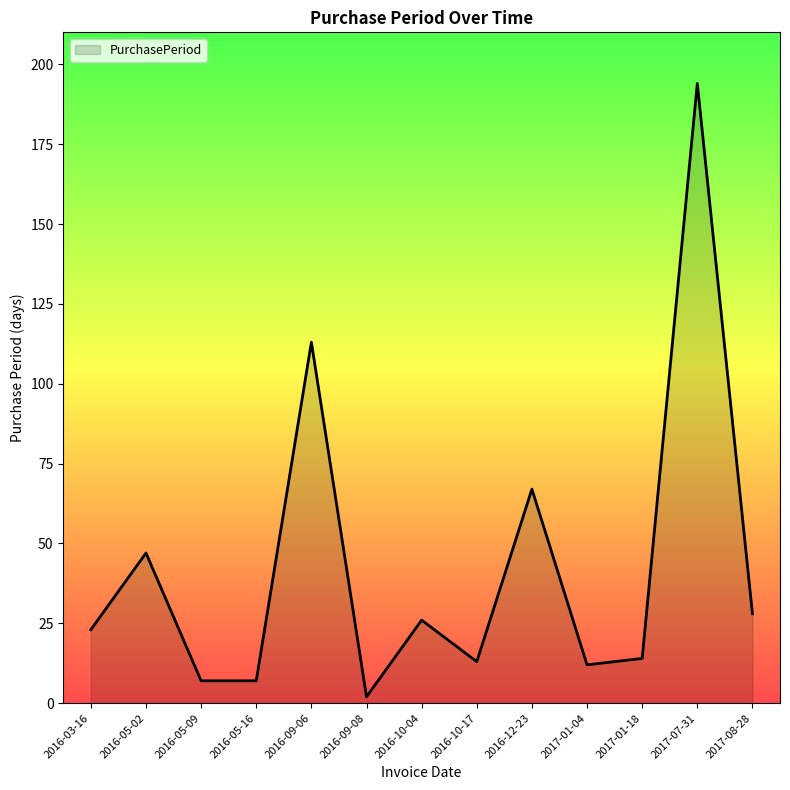

What position from the right is 2016-05-16?

10